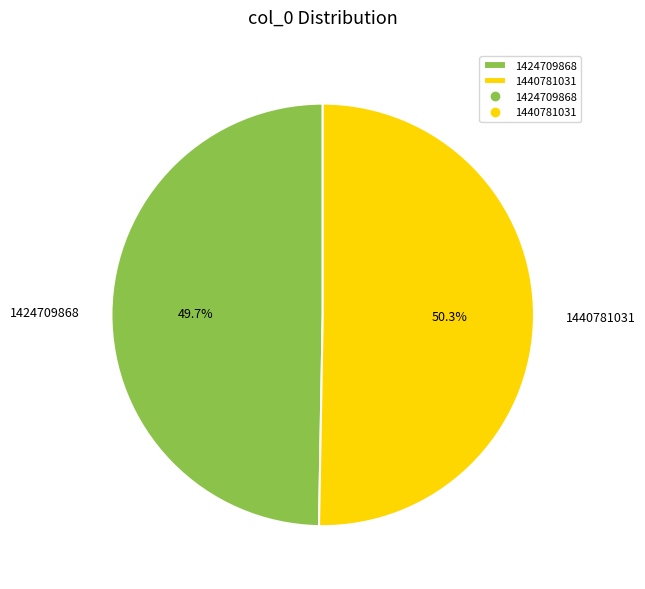

Rank the categories by value from highest to lowest.

1440781031, 1424709868